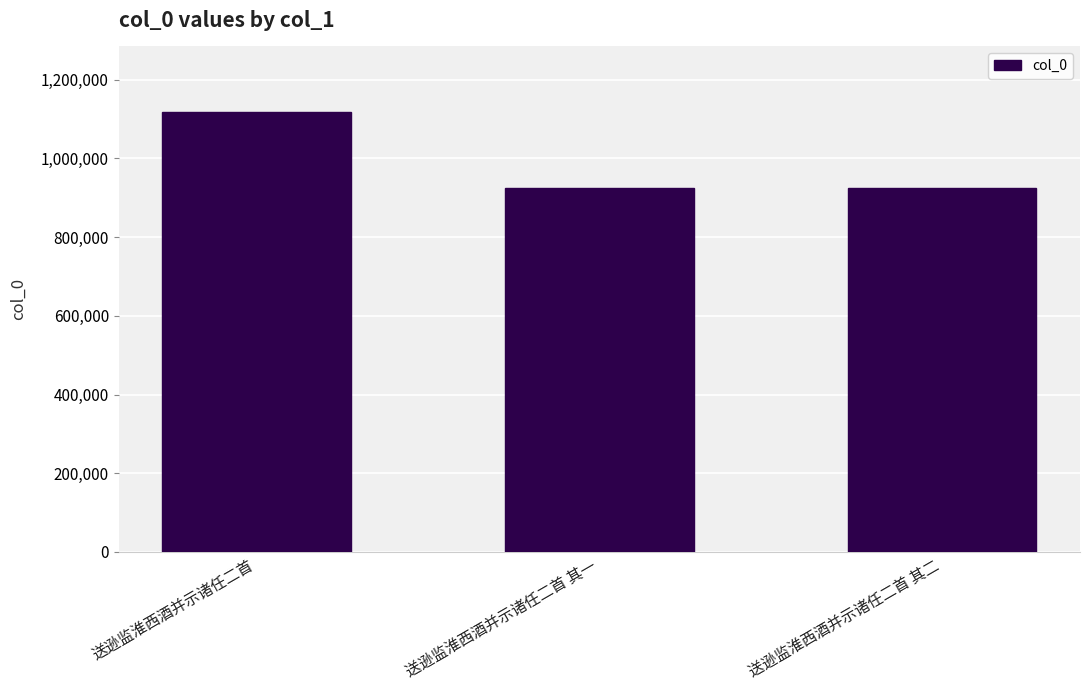

What is the value of the 1st bar from the left?

1117104